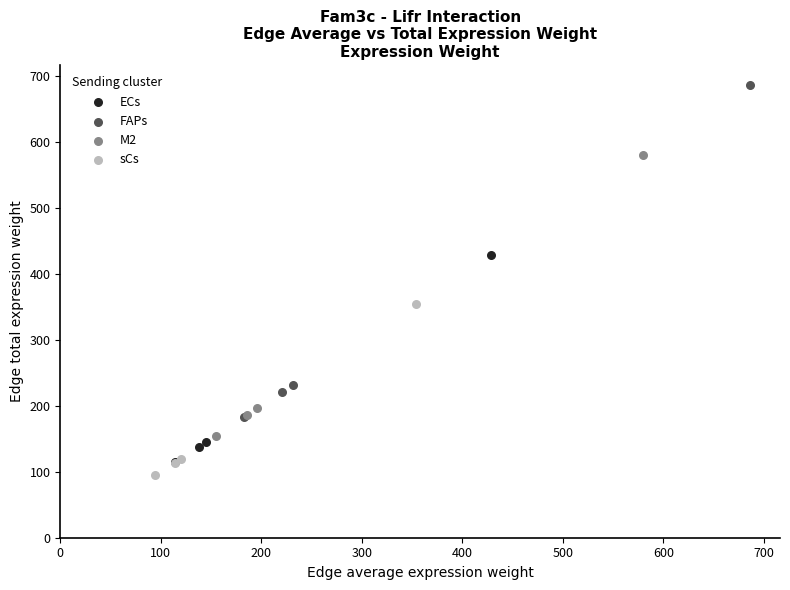

Which series has the widest spread of Y values?

FAPs